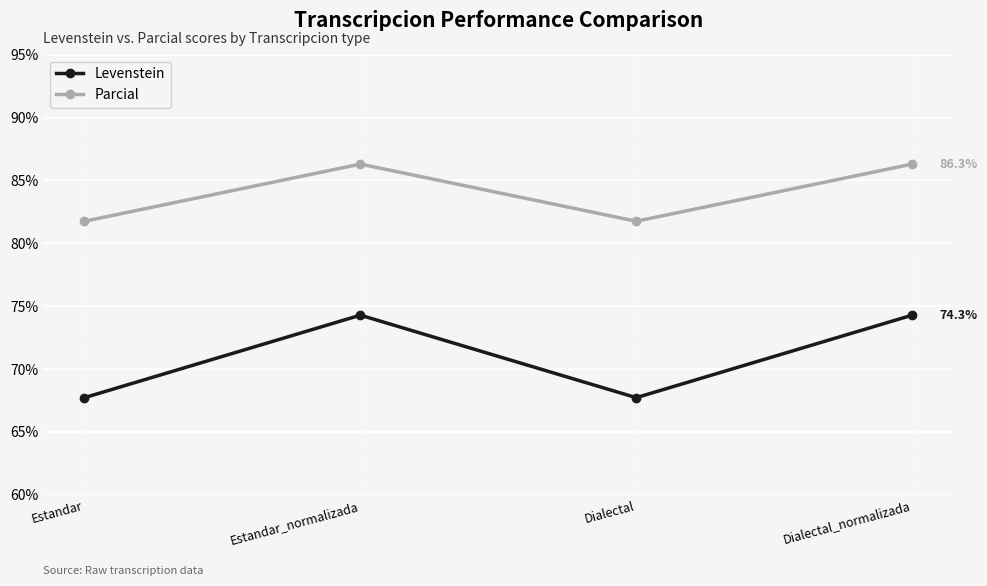

How many lines are shown in the chart?

2